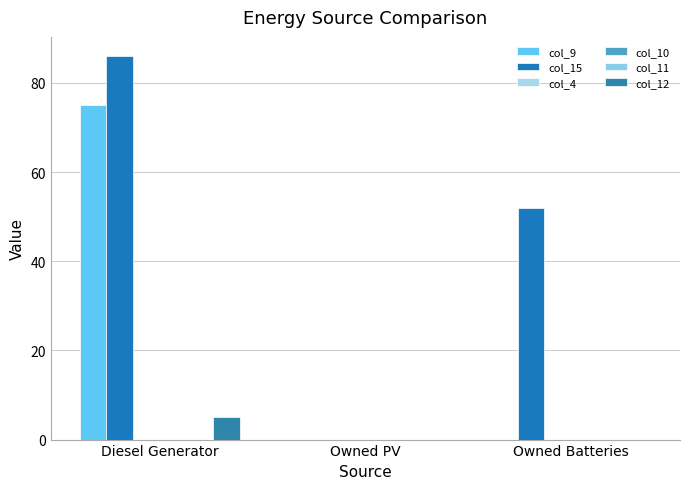

The col_12 series shows 0.0 at Owned PV. True or false?

True